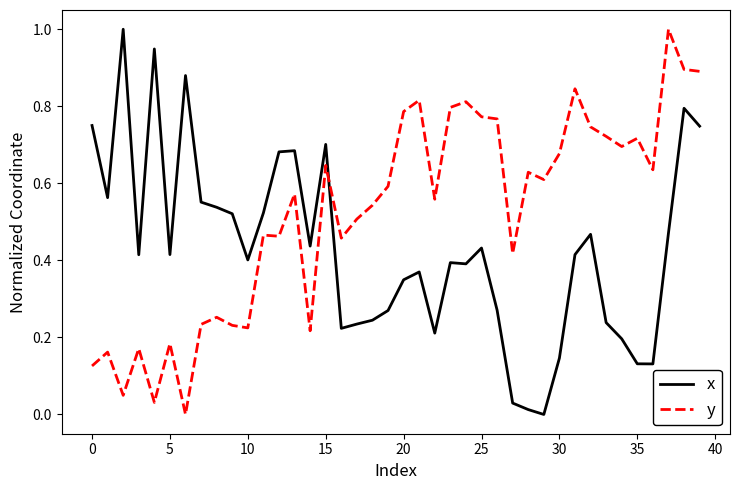

What is the difference between the maximum and minimum values in the x series?

1.0